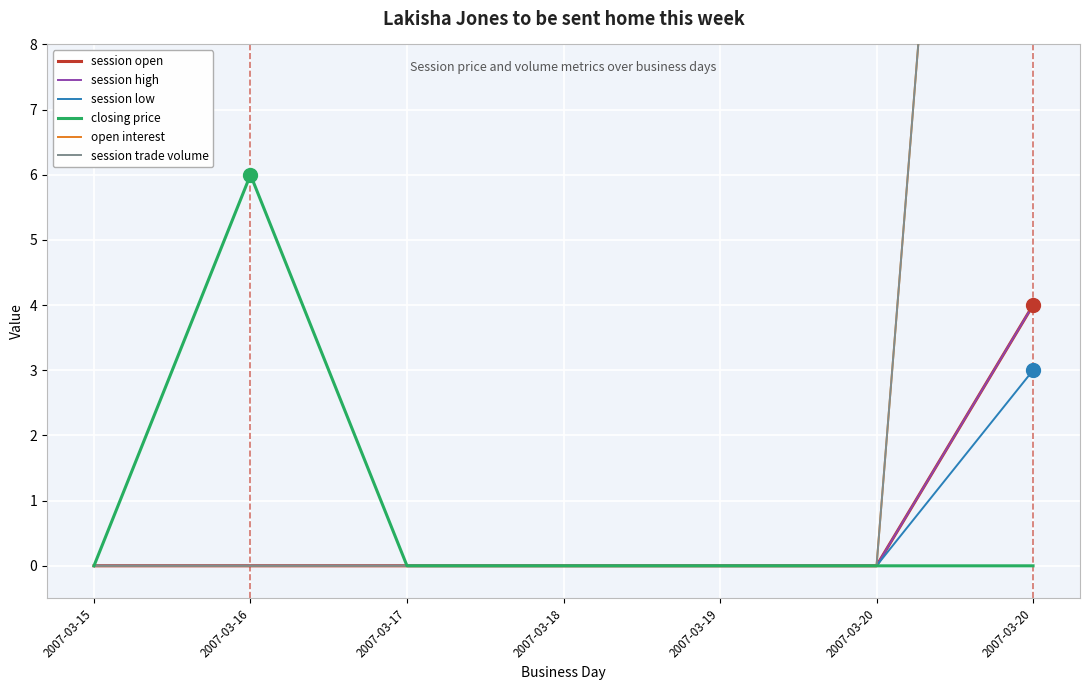

Reading left to right, list all the values displayed in this chart.

session open: 0	0	0	0	0	0	4
session high: 0	0	0	0	0	0	4
session low: 0	0	0	0	0	0	3
closing price: 0	6	0	0	0	0	0
open interest: 0	0	0	0	0	0	30
session trade volume: 0	0	0	0	0	0	30